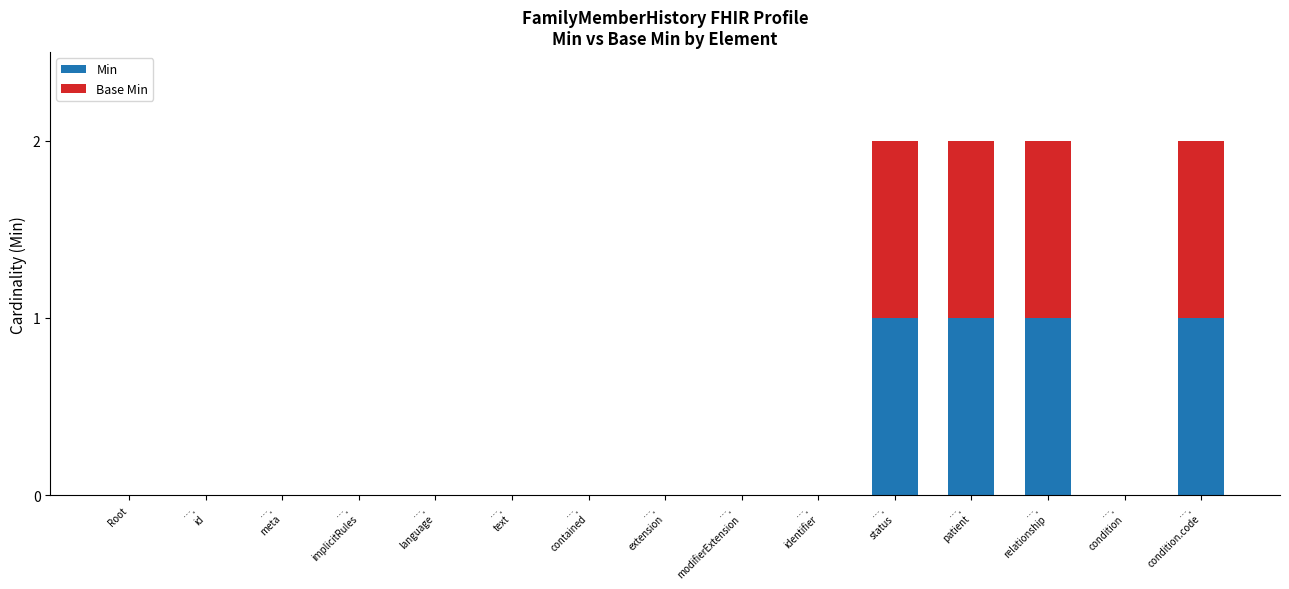

How many data points does each series have?

15